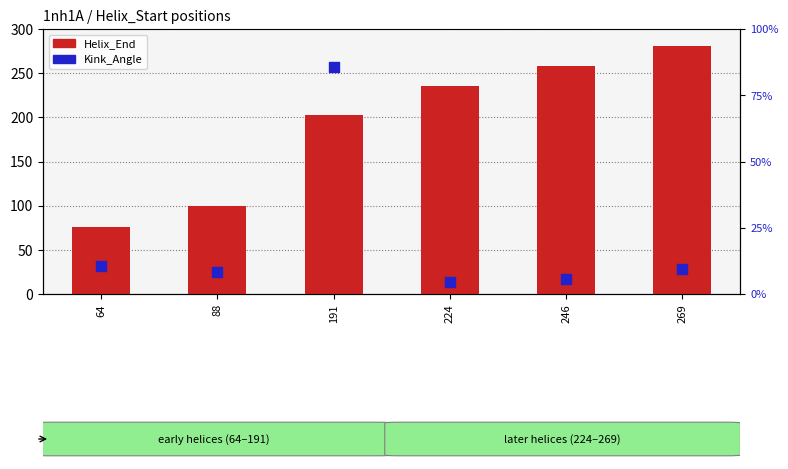

What are all the series names shown in the legend?

Helix_End, Kink_Angle